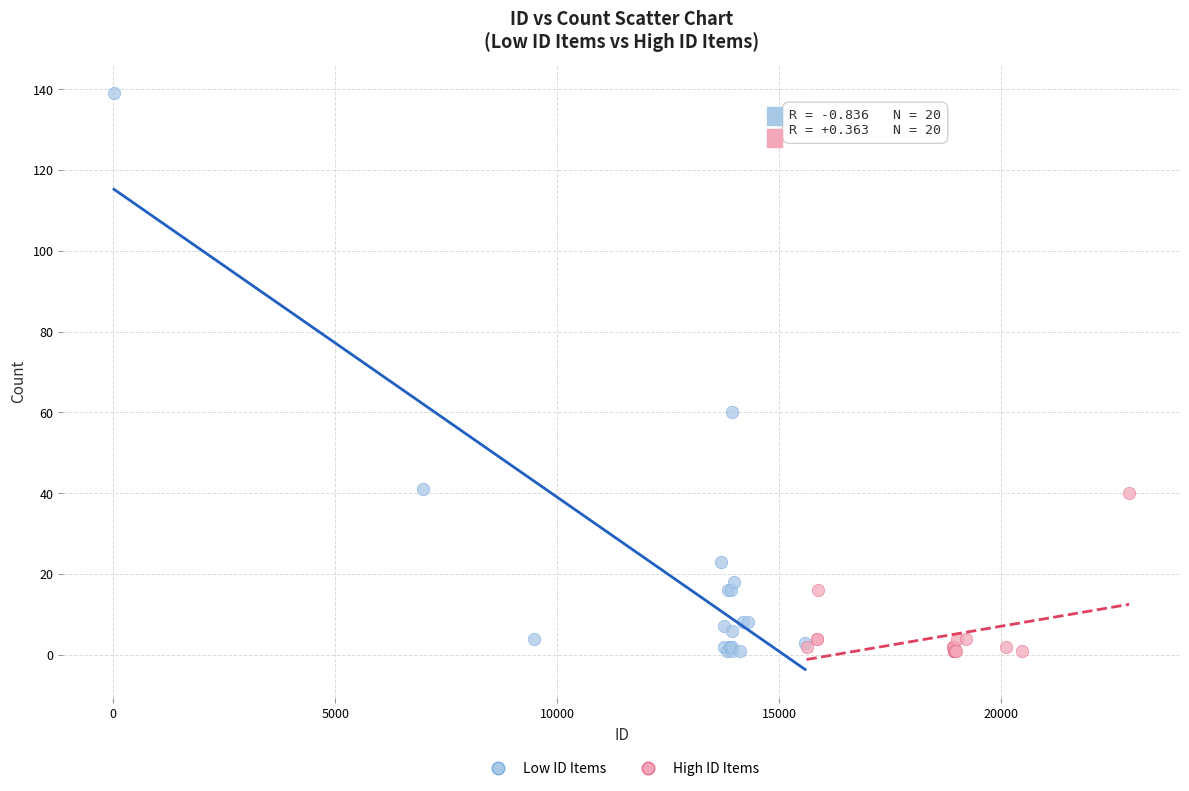

Which series has the widest spread of Y values?

Low ID Items